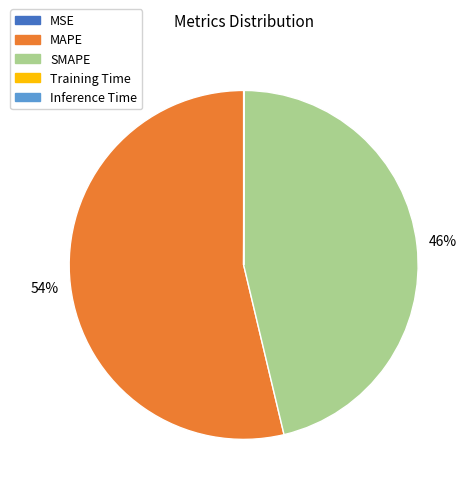

Is it true that SMAPE is 46% of the pie?

True